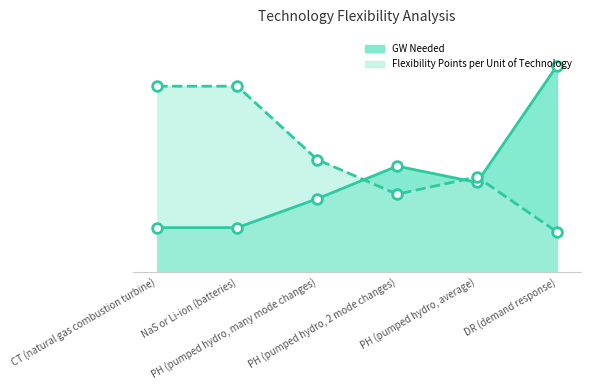

List the series in order of their overall mean, lowest first.

GW Needed, Flexibility Points per Unit of Technology